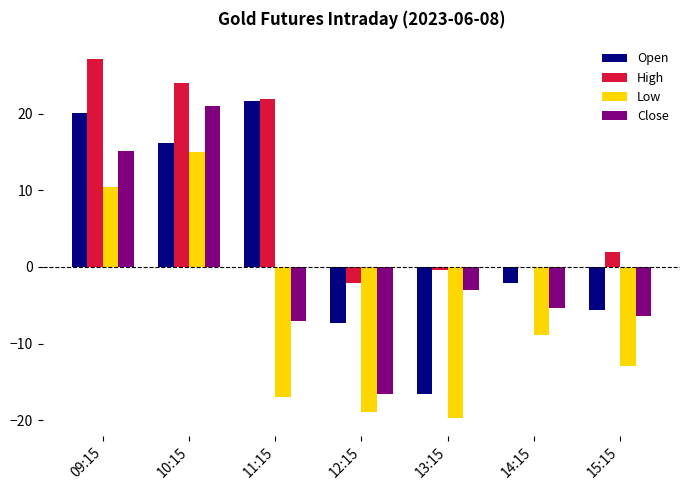

How many values in the Open series exceed -2?

3